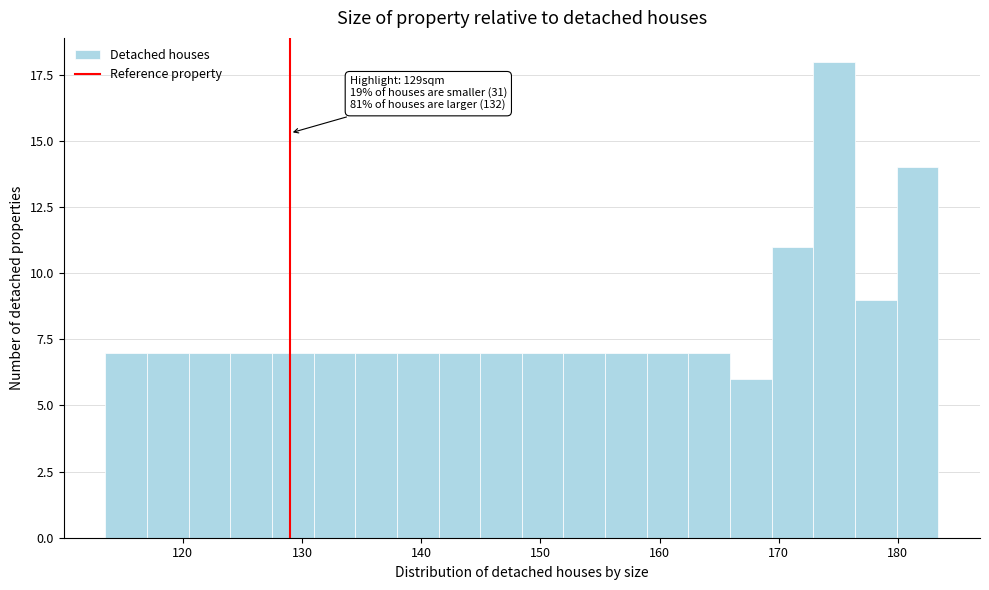

Read against the x-axis, roughly where is the centre of the tallest bar?

175